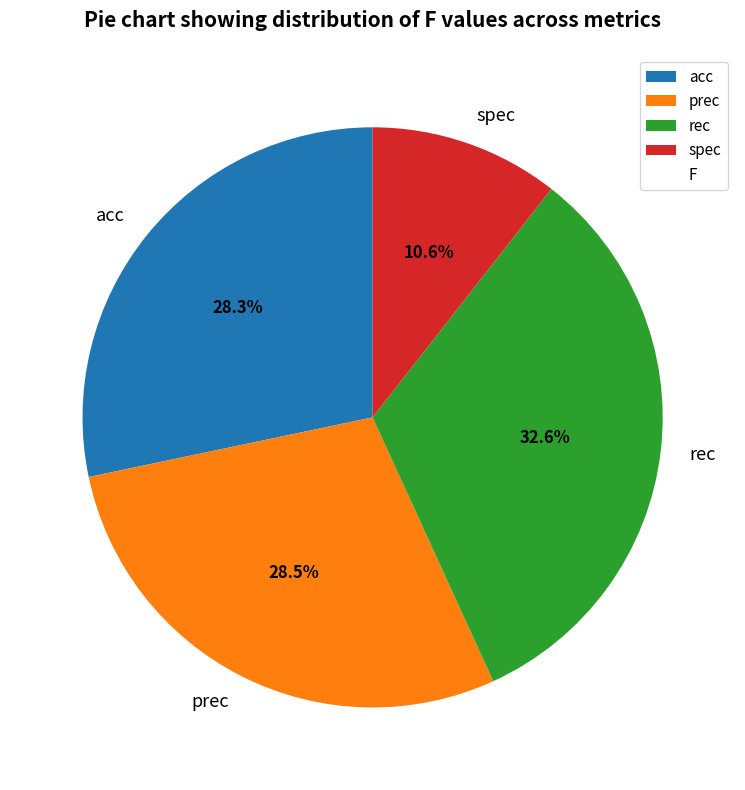

True or false: acc accounts for 28% of the total.

True